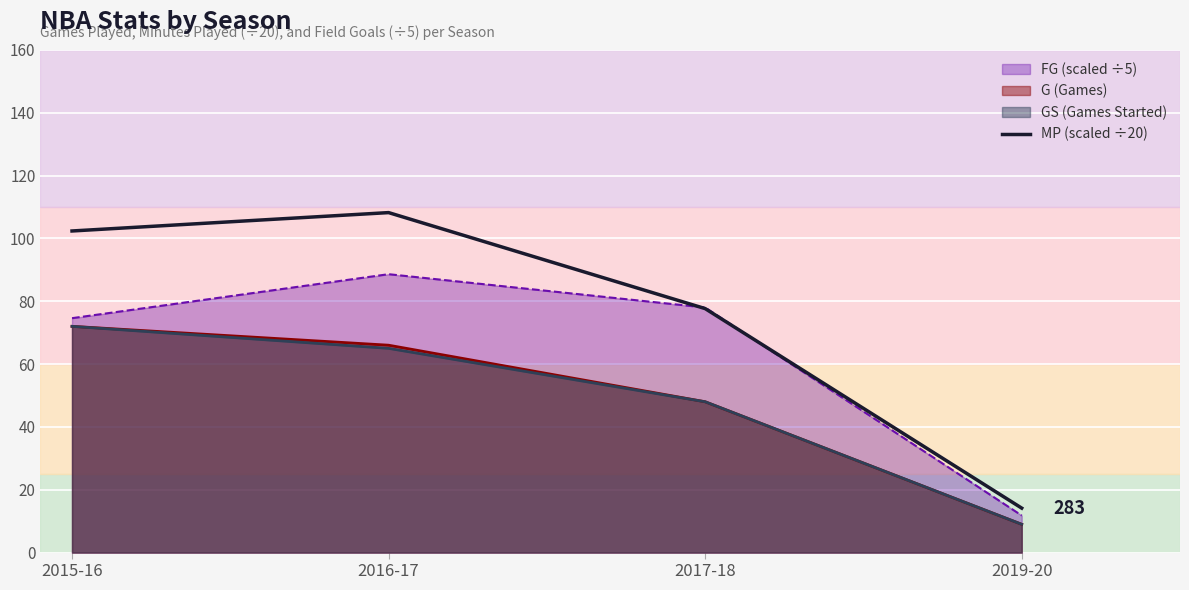

What is the value of the 3rd point from the left?

77.7